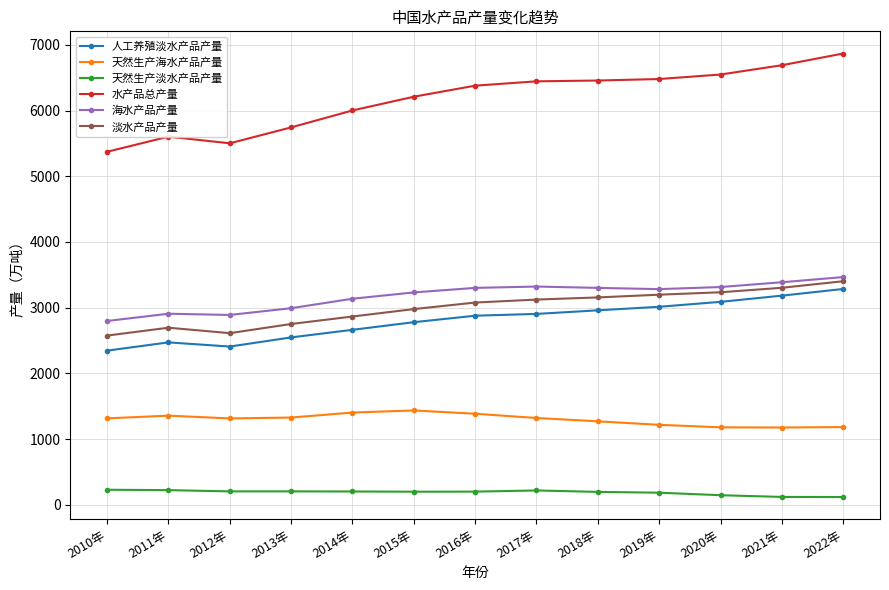

How many lines are shown in the chart?

6